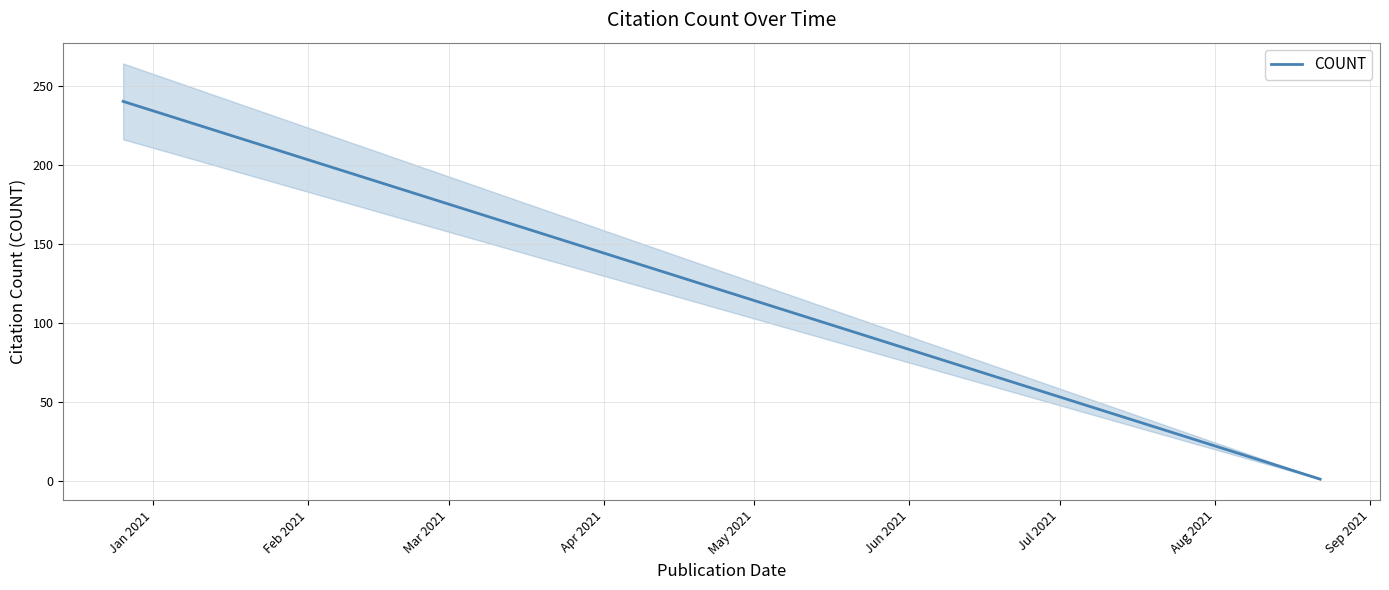

Is this an area chart (filled region under the line)?

No